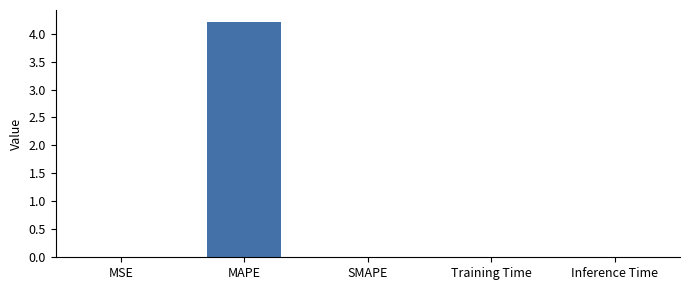

True or false: the data shows 4.2 at MAPE.

True